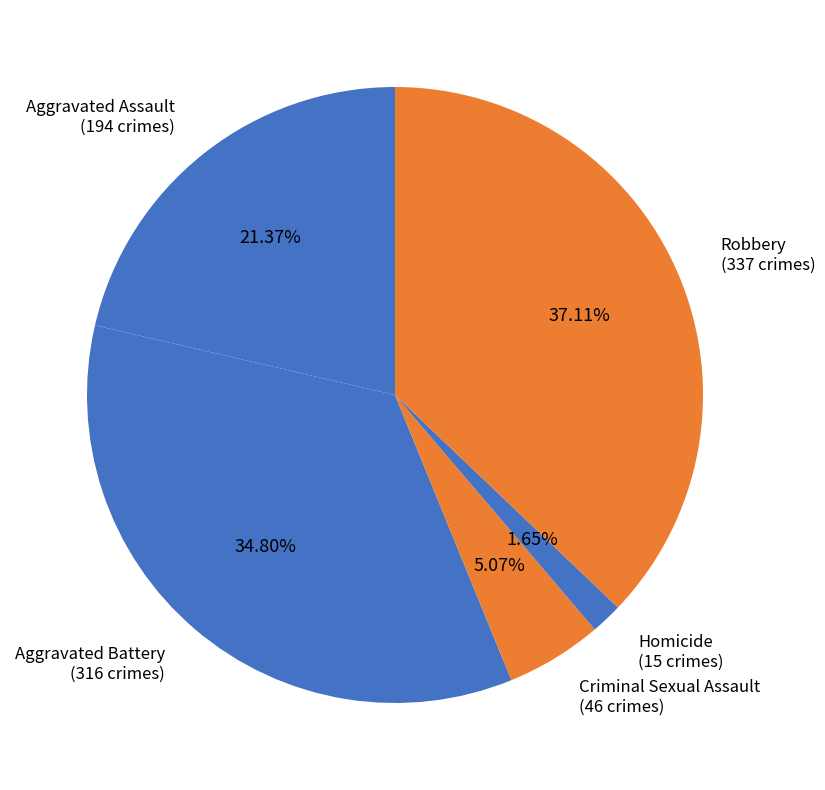

To the nearest percent, what percentage of the pie is Aggravated Assault?

21%